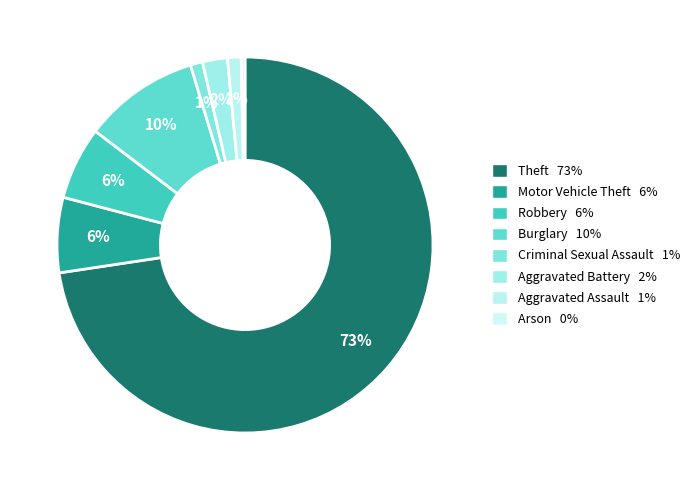

What is the total percentage of Aggravated Assault and Robbery?

7.4%